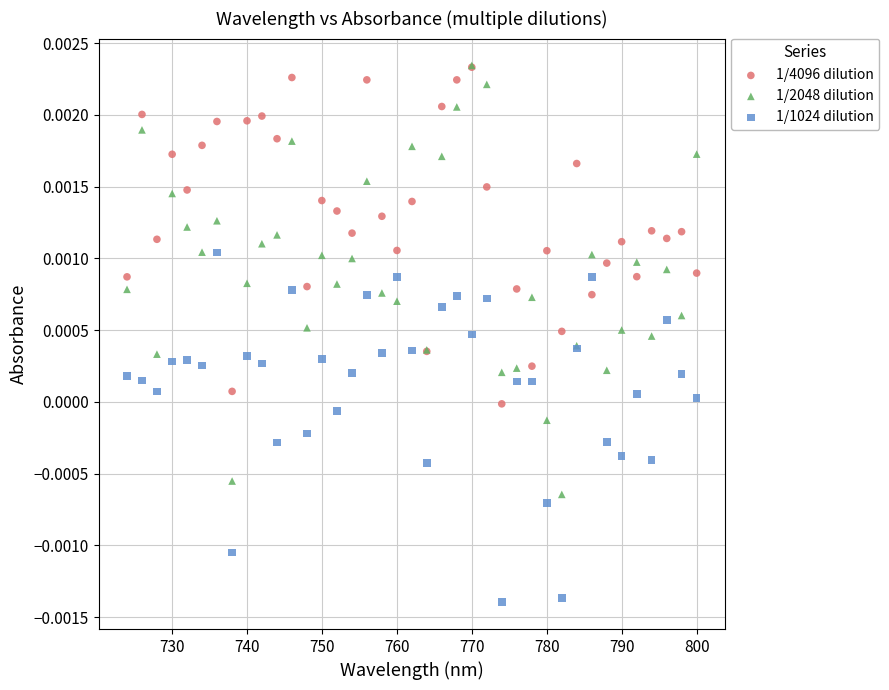

What are all the series names shown in the legend?

1/4096 dilution, 1/2048 dilution, 1/1024 dilution